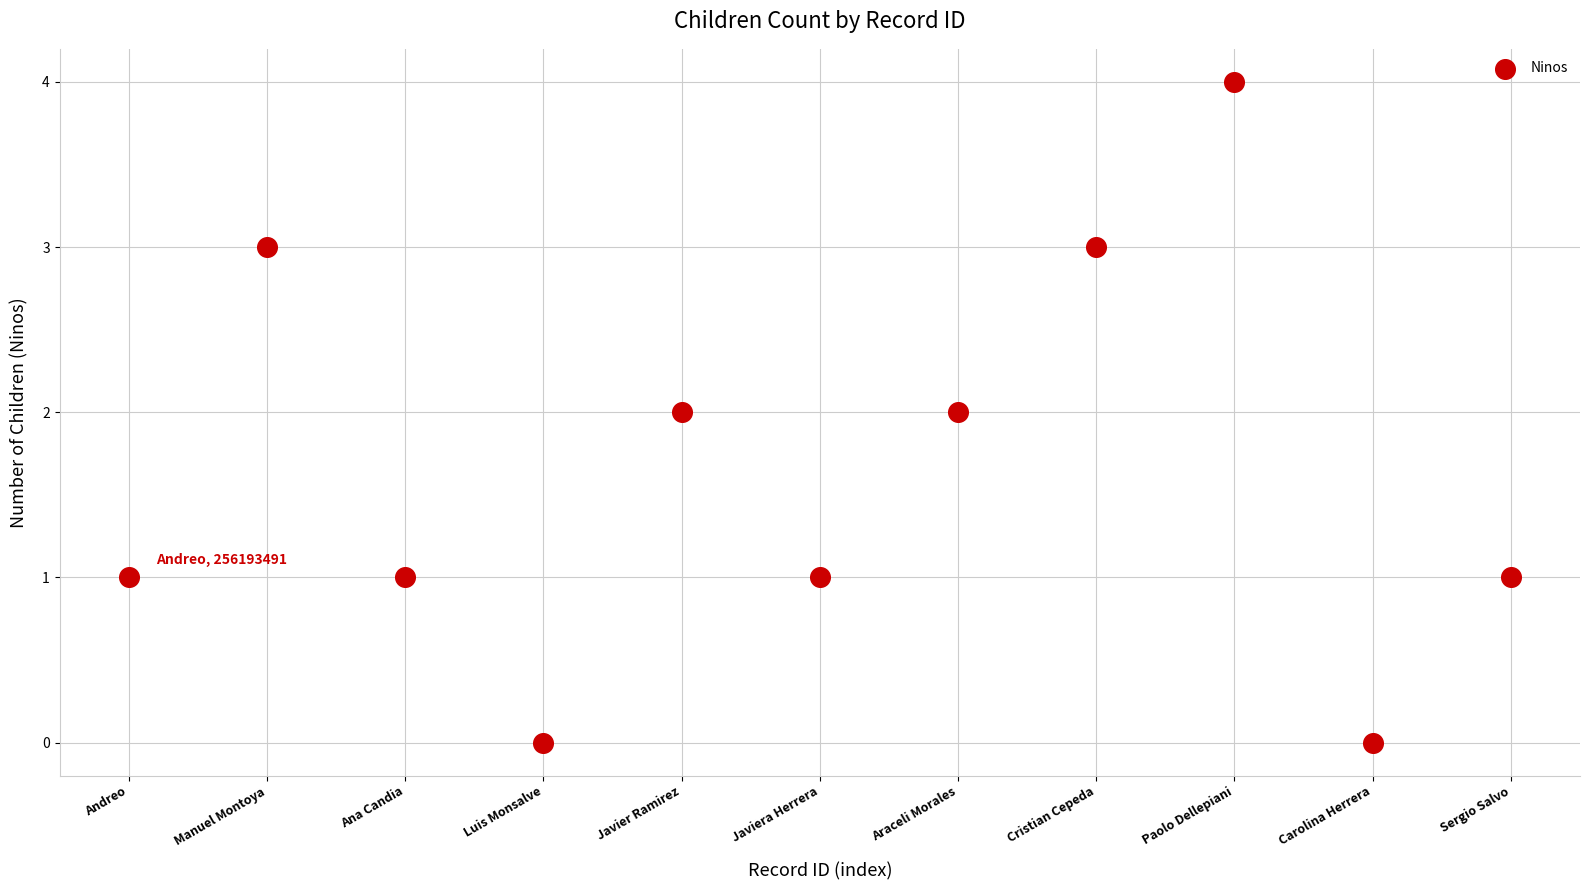

What is the range of Y values (max minus min)?

4